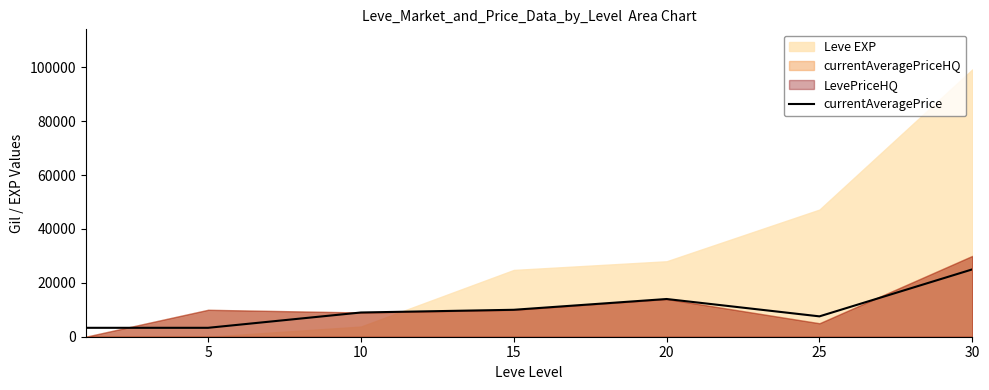

The value at 10 is 8993. True or false?

True